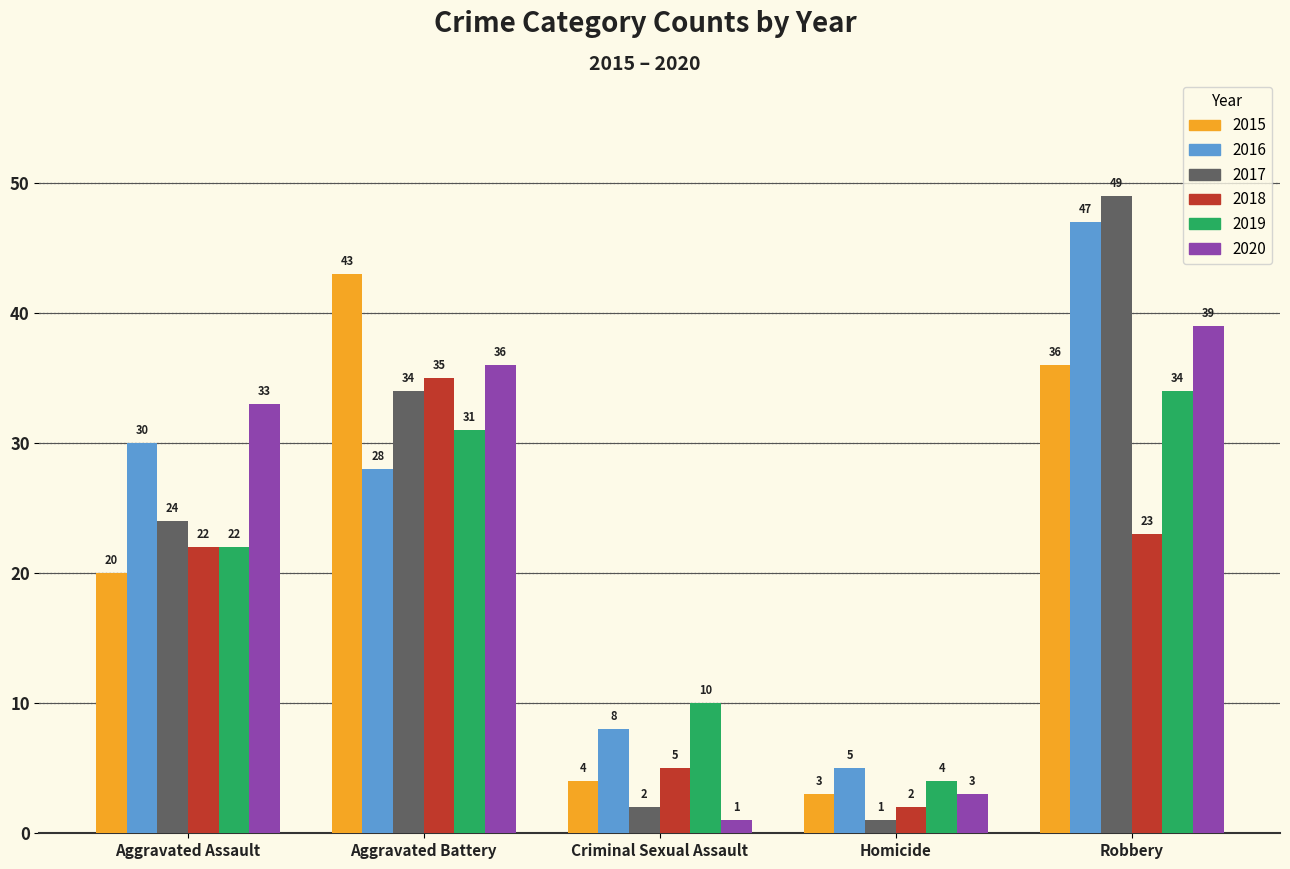

How many distinct data groups are displayed?

6